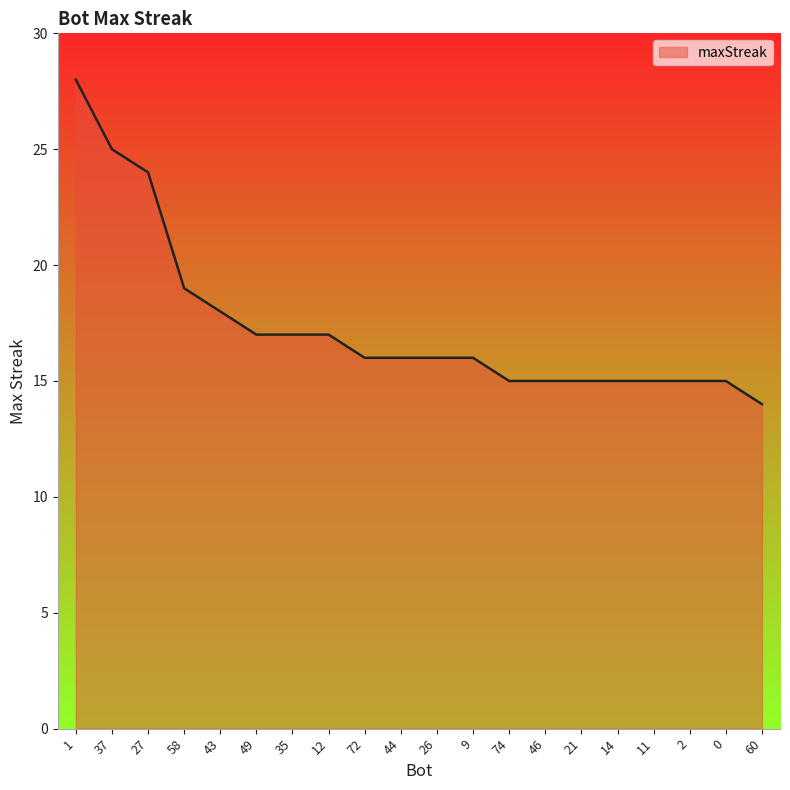

What position from the right is 9?

9